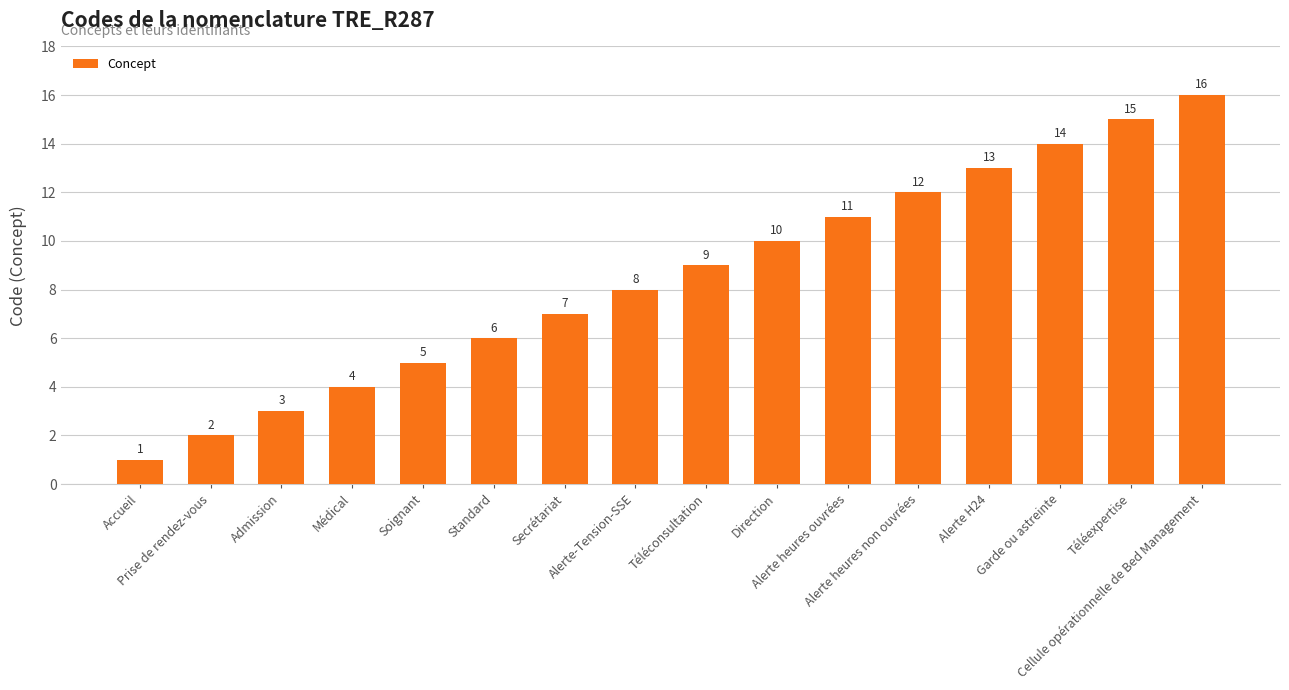

Reading left to right, what are all the values shown in this chart?

1	2	3	4	5	6	7	8	9	10	11	12	13	14	15	16